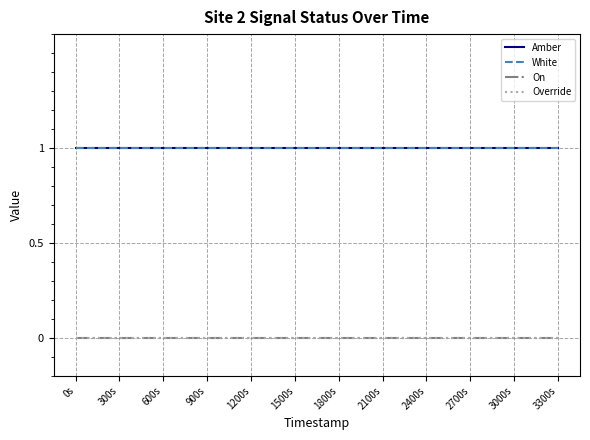

What is the average value of the White series?

1